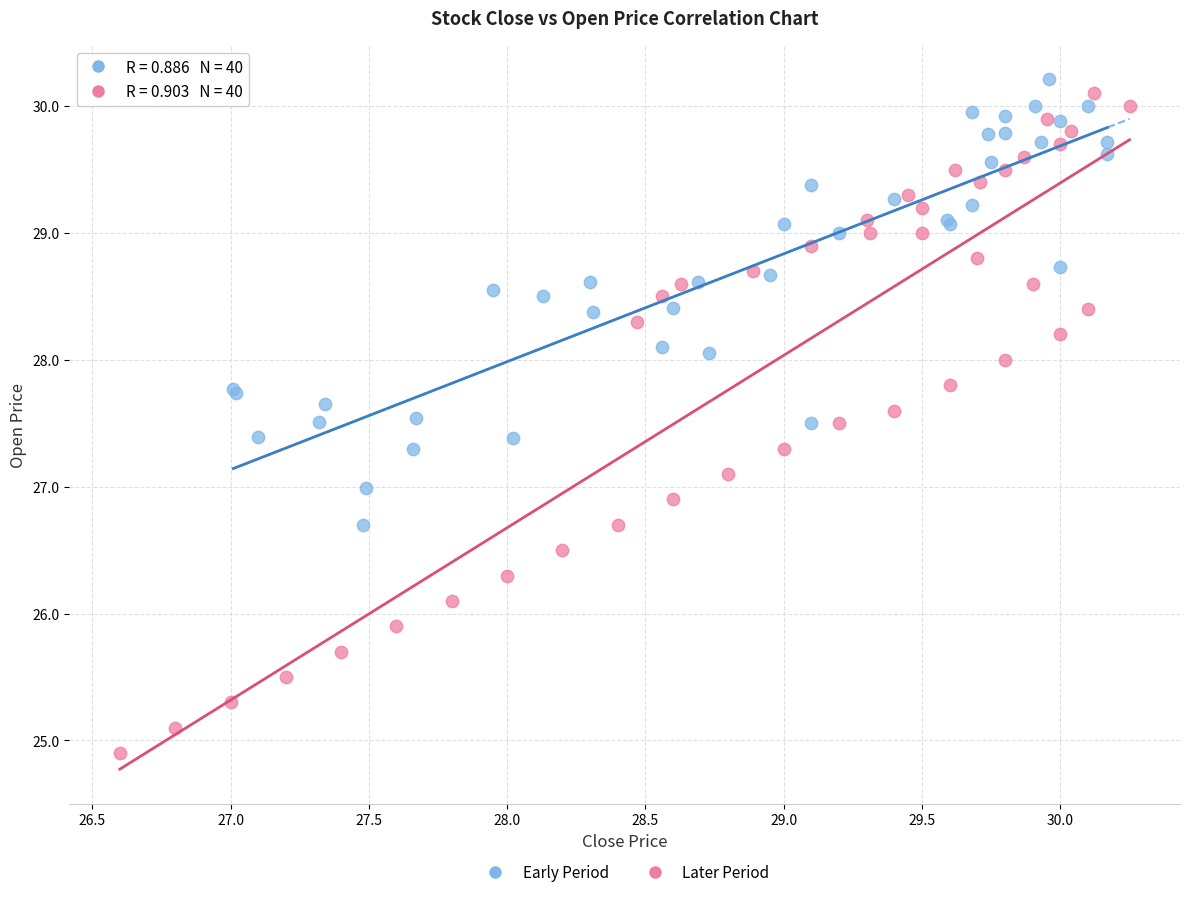

Which series reaches the minimum Y coordinate?

Later Period